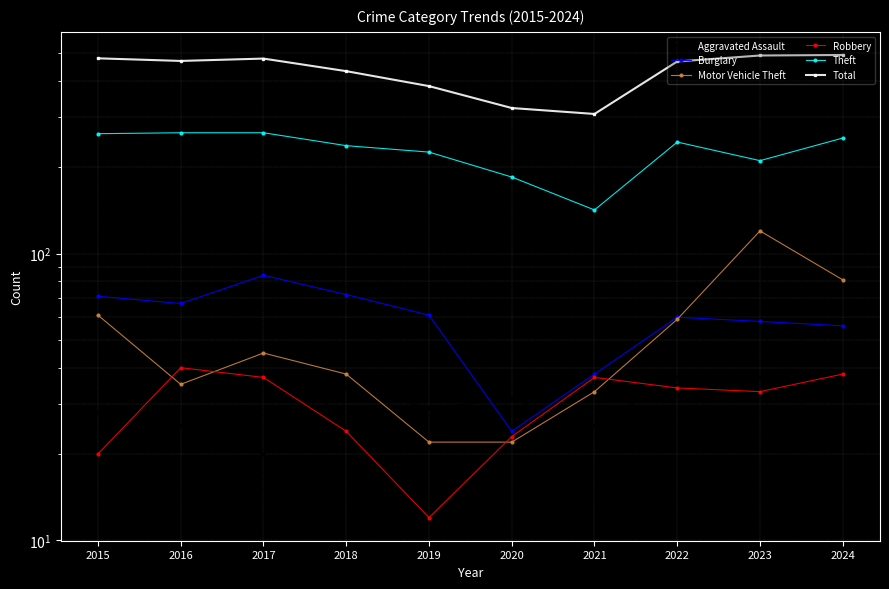

At which label is Theft closest to 203?

2023